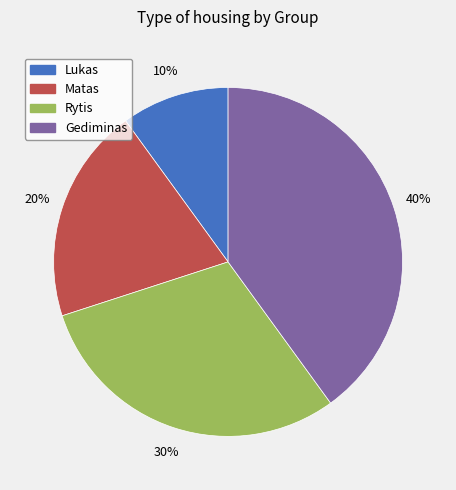

Which slice is the largest?

Gediminas